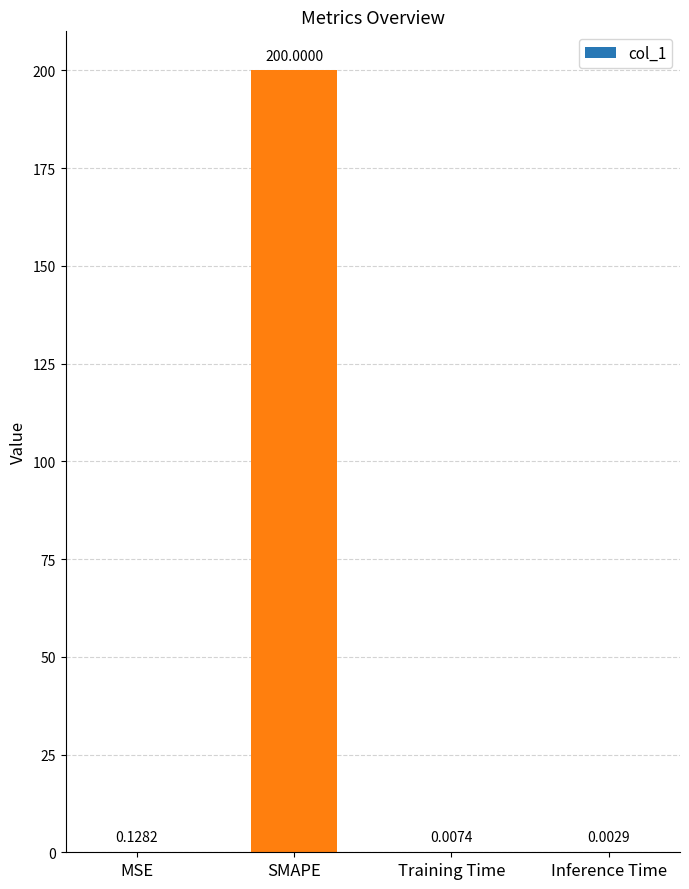

Which label corresponds to the largest value in the chart?

SMAPE